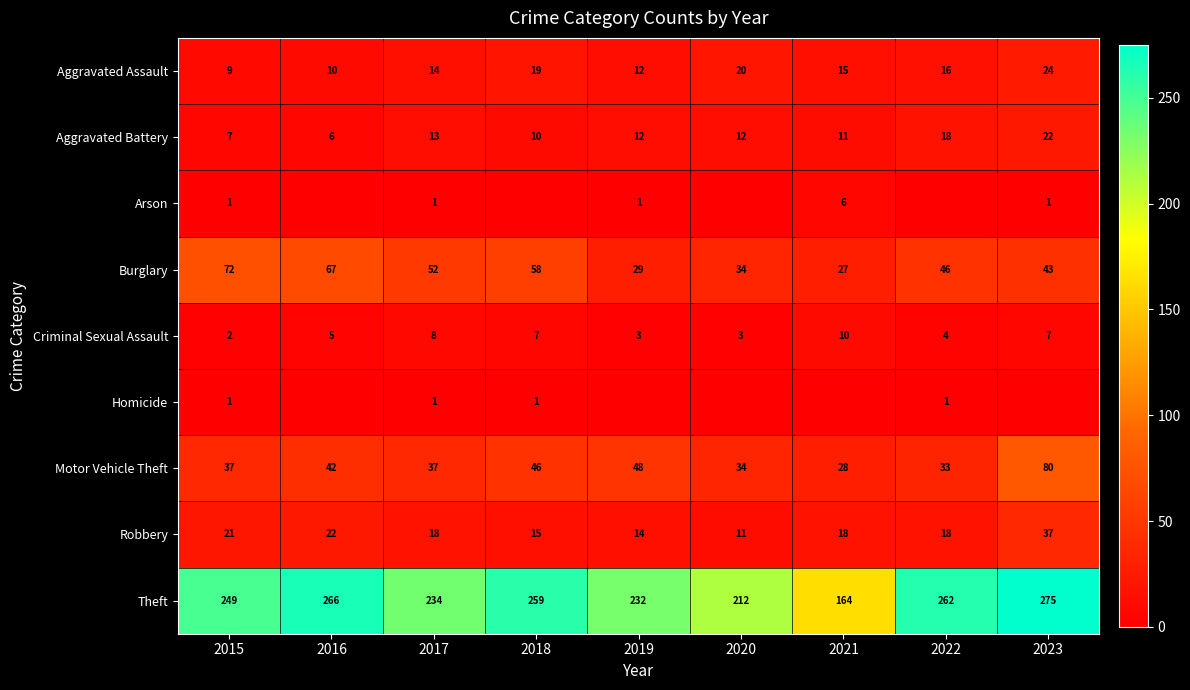

What is the sum of all Aggravated Assault values?

139